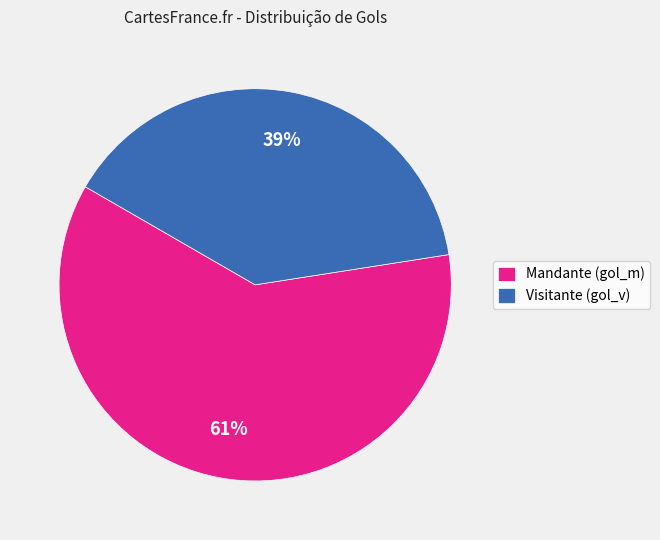

The Visitante (gol_v) slice represents 39% of the pie. True or false?

True